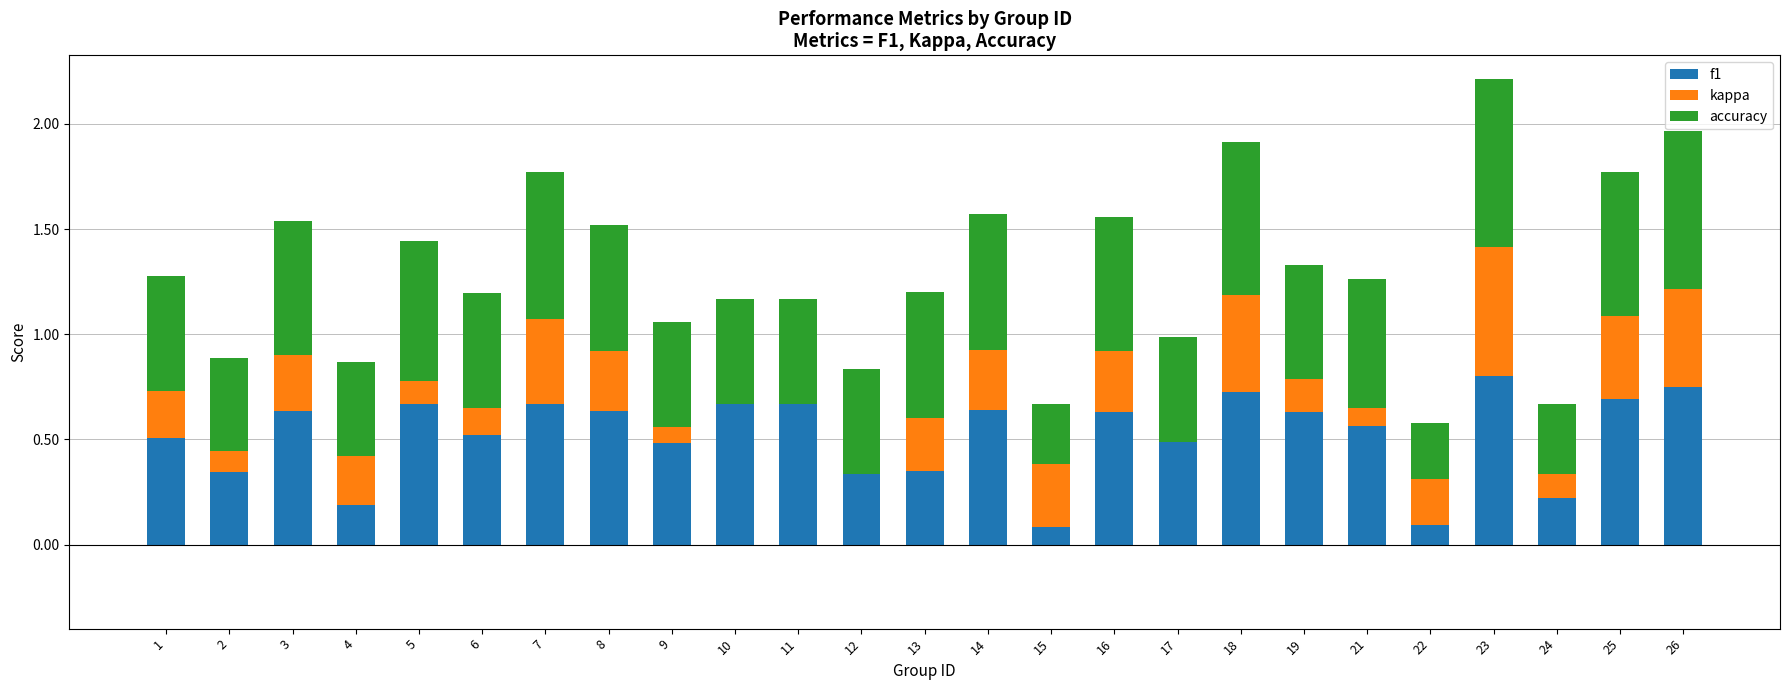

Which series changed the most between 19 and 24?

f1